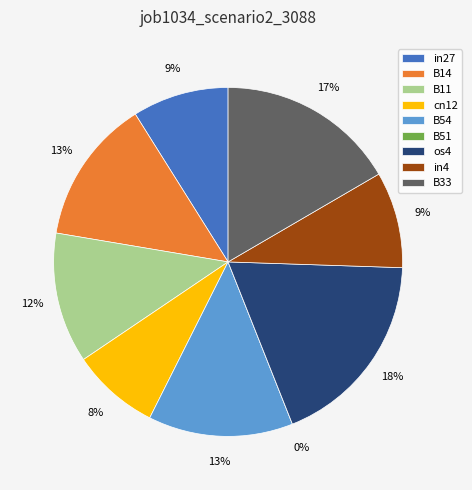

How many slices are in this pie chart?

9